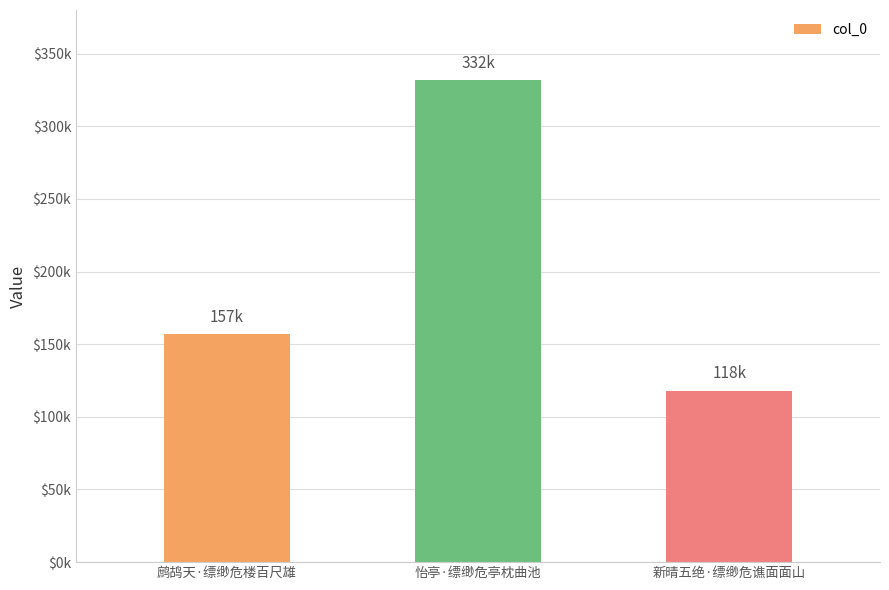

Are the bars horizontal?

No